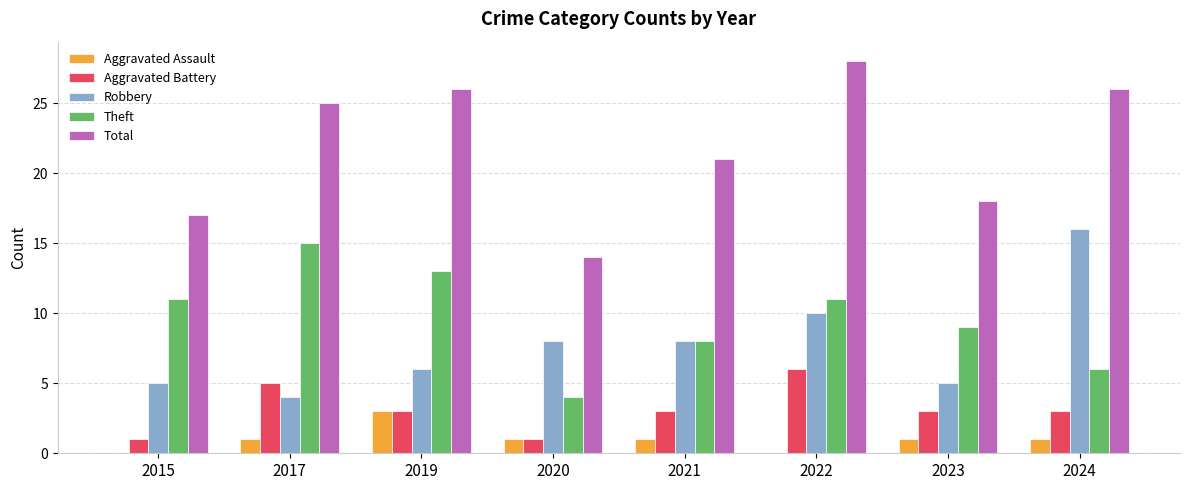

What is the sum of the Theft values at 2022 and 2020?

15